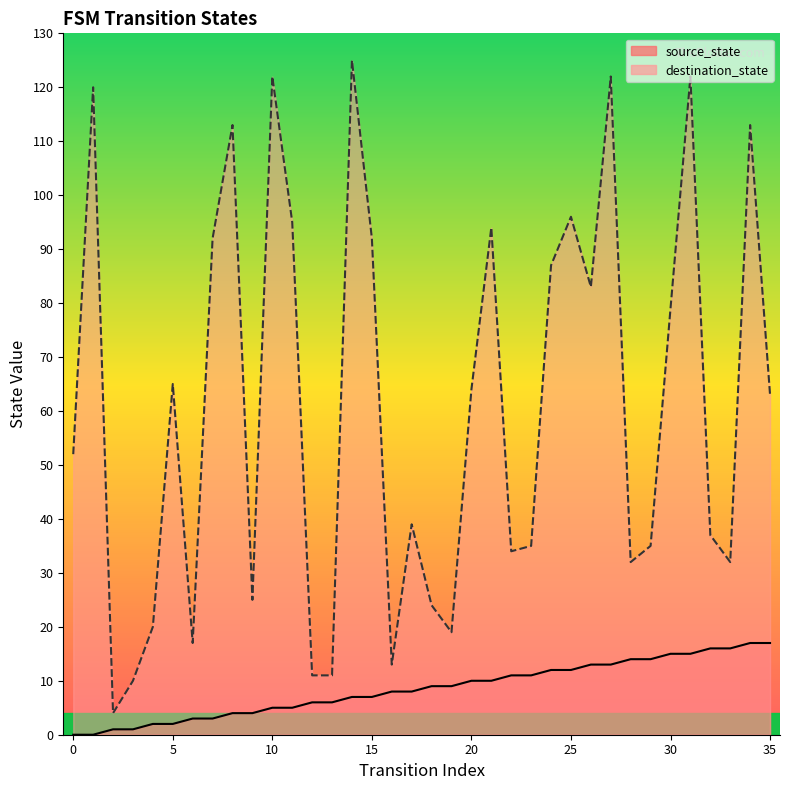

List the series in order of their overall mean, lowest first.

source_state, destination_state